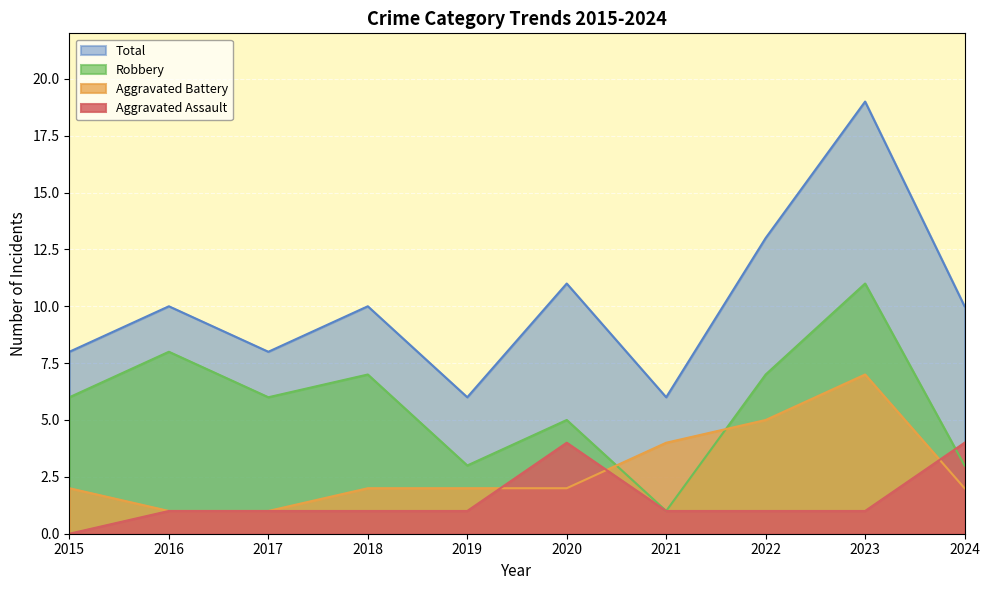

How many lines are shown in the chart?

4